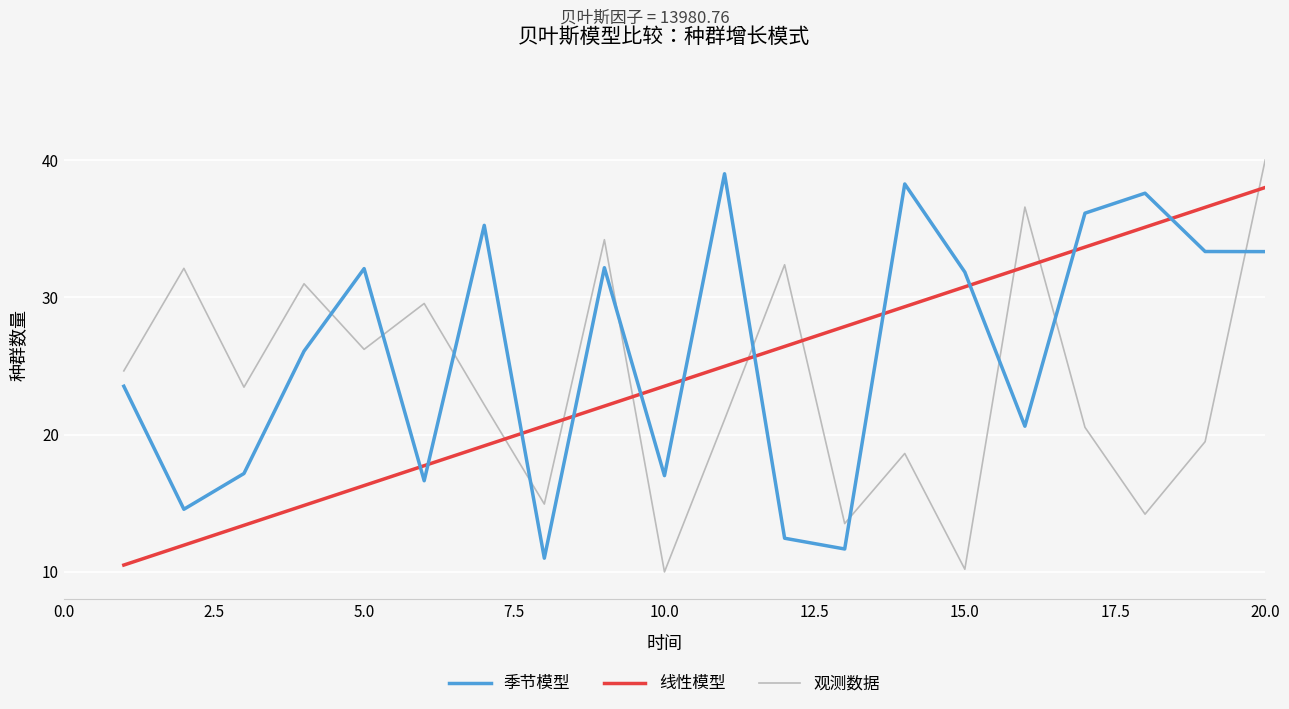

Rank the series by their average value, from lowest to highest.

观测数据, 线性模型, 季节模型